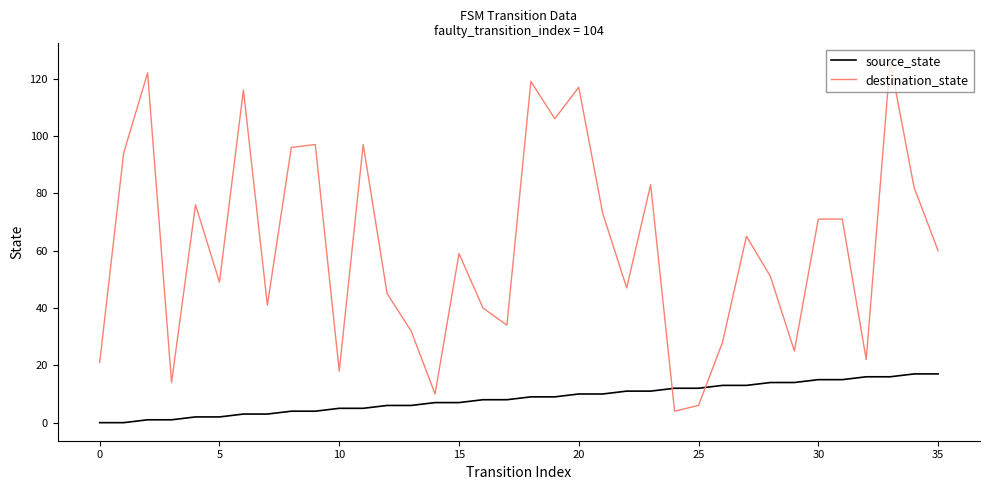

How many intersections are there between destination_state and source_state?

2